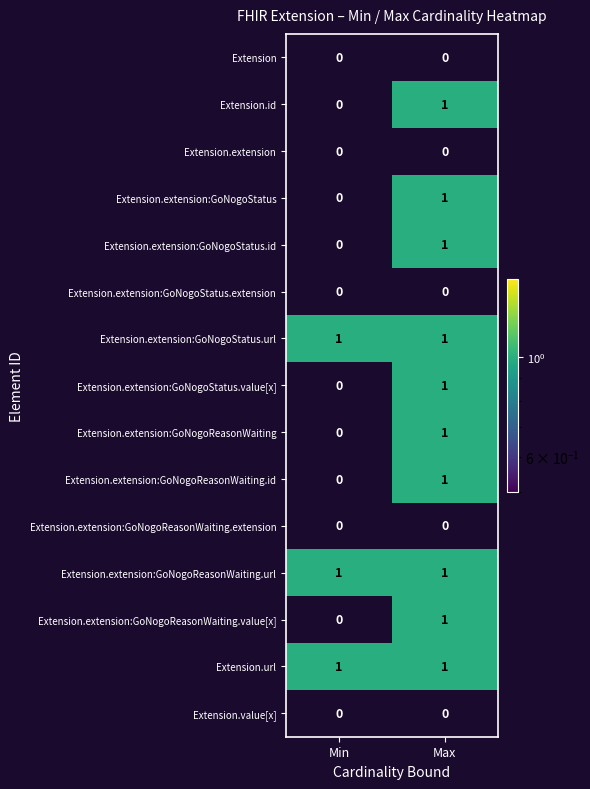

What is the difference between the highest and lowest values at Min?

1